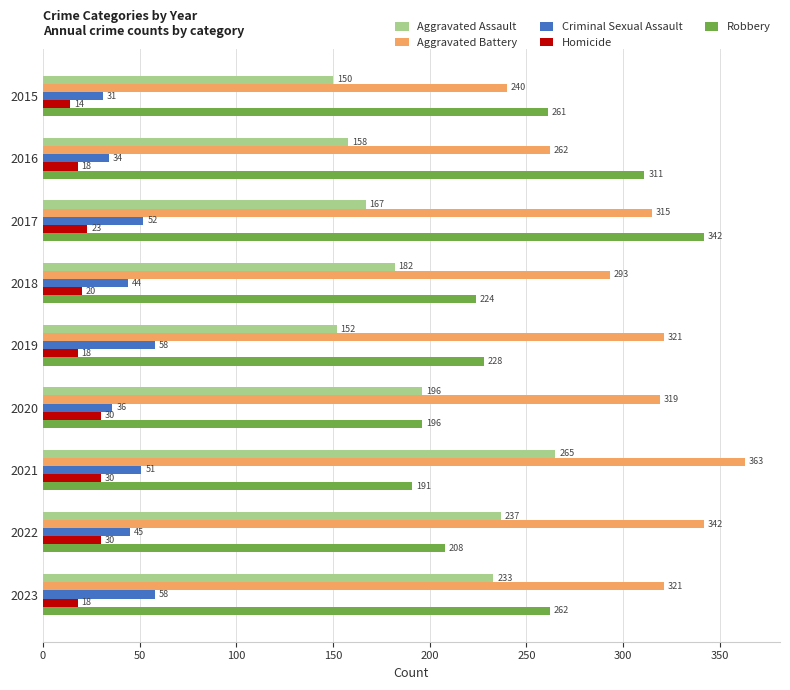

What value does the Homicide series have at 2023?

18